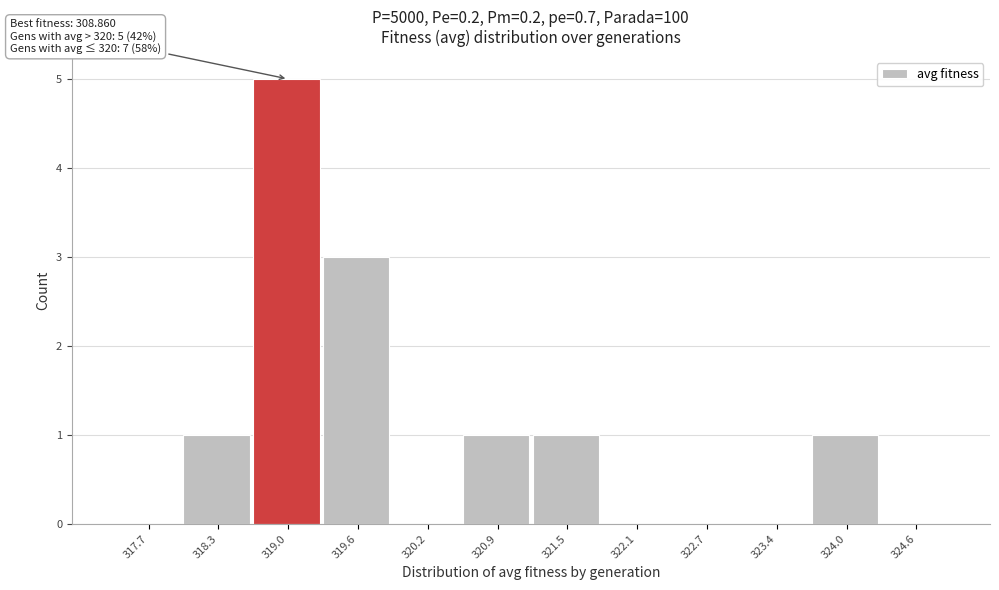

Reading left to right, transcribe all the data shown in this chart.

317.7=0	318.3=1	319.0=5	319.6=3	320.2=0	320.9=1	321.5=1	322.1=0	322.7=0	323.4=0	324.0=1	324.6=0